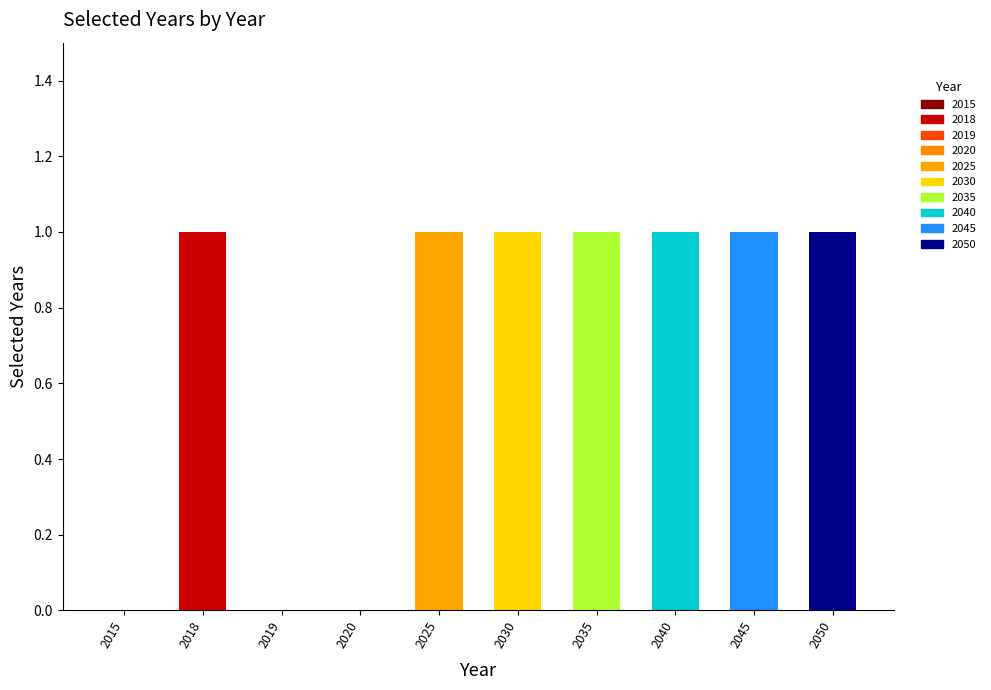

What is the value of the 8th bar from the left?

1